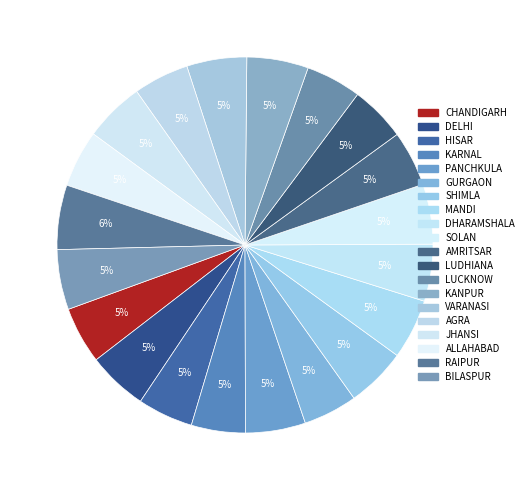

Does RAIPUR represent more than half of the total?

No